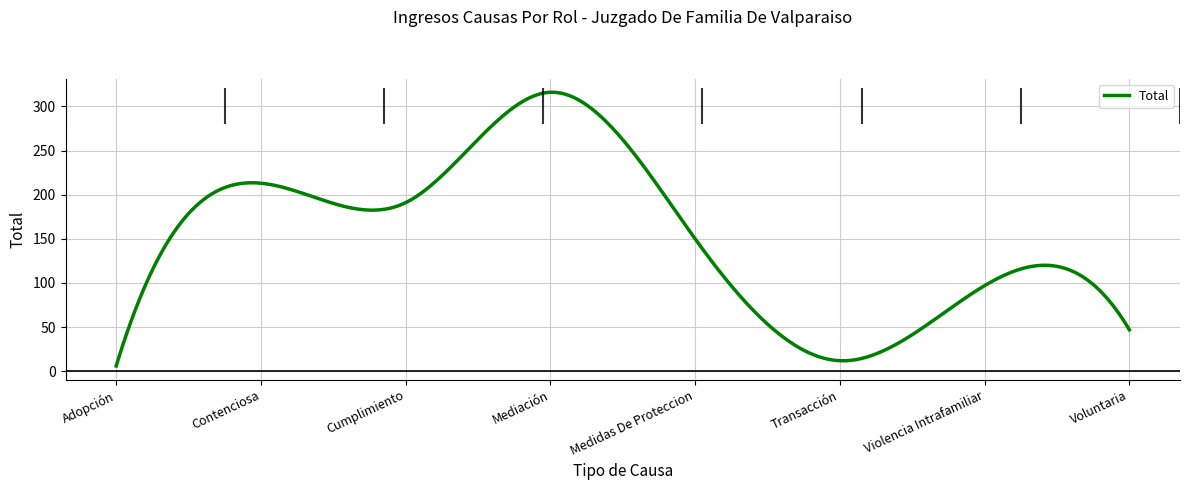

What is the difference between the maximum and minimum values?

310.0